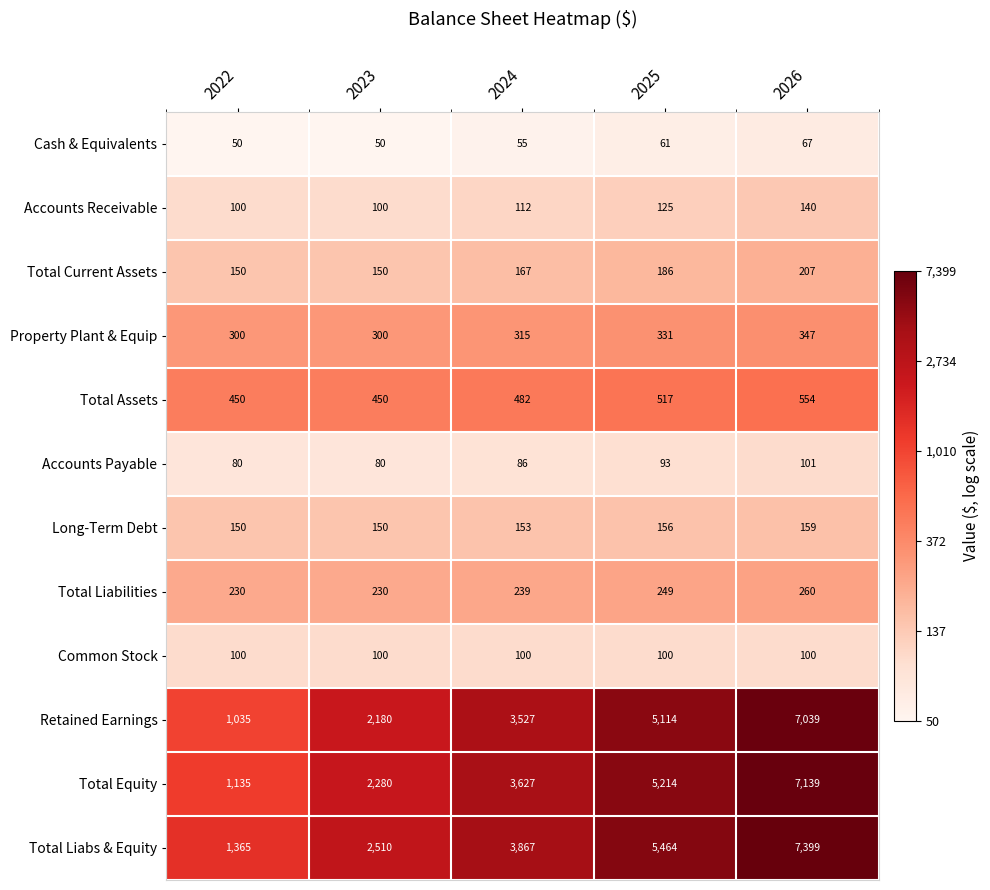

Is the value of Retained Earnings at 2024 greater than the value of Total Assets at 2025?

Yes